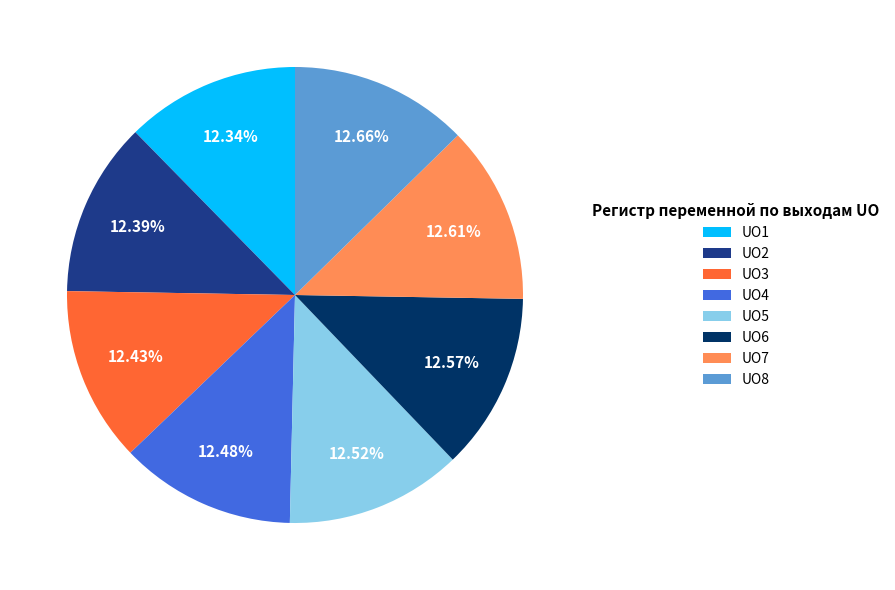

Is UO2 the majority of the pie?

No